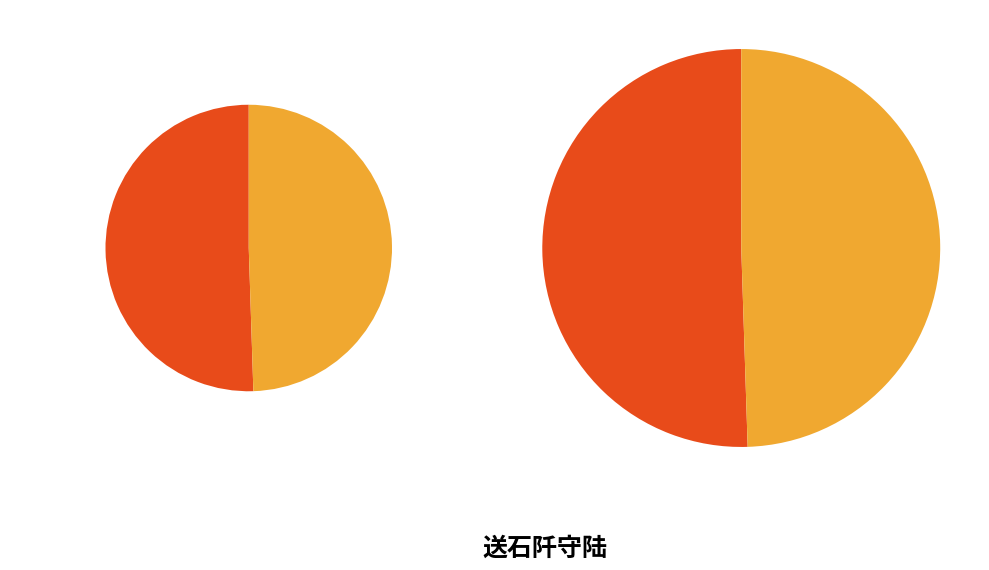

Is there a majority slice in this chart?

Yes